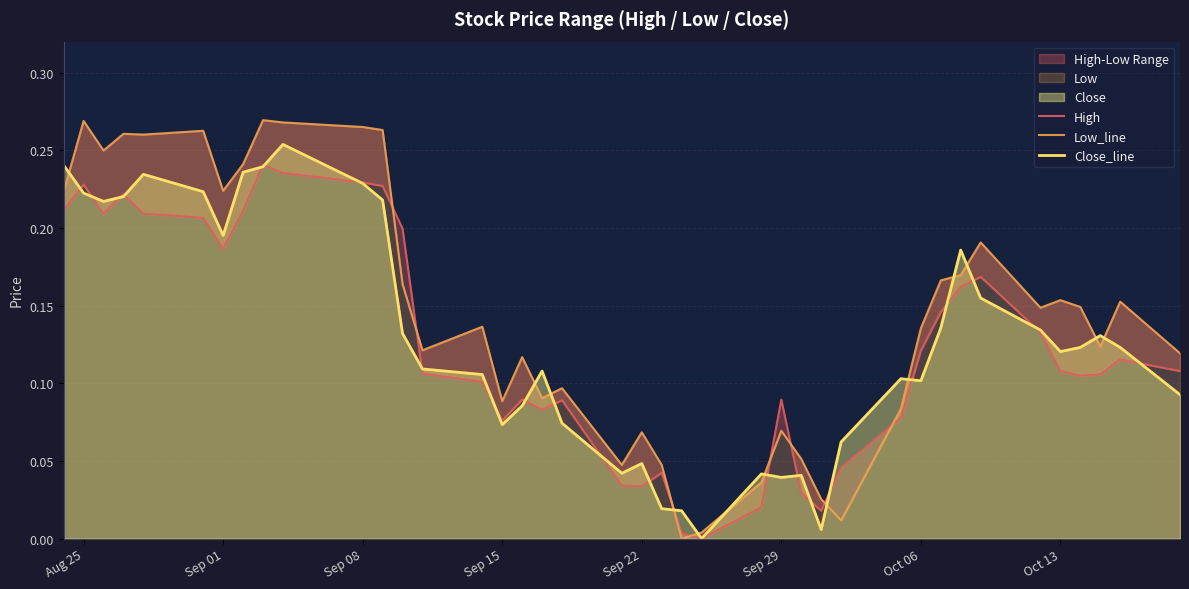

What is the highest value of the Close_line series?

0.3